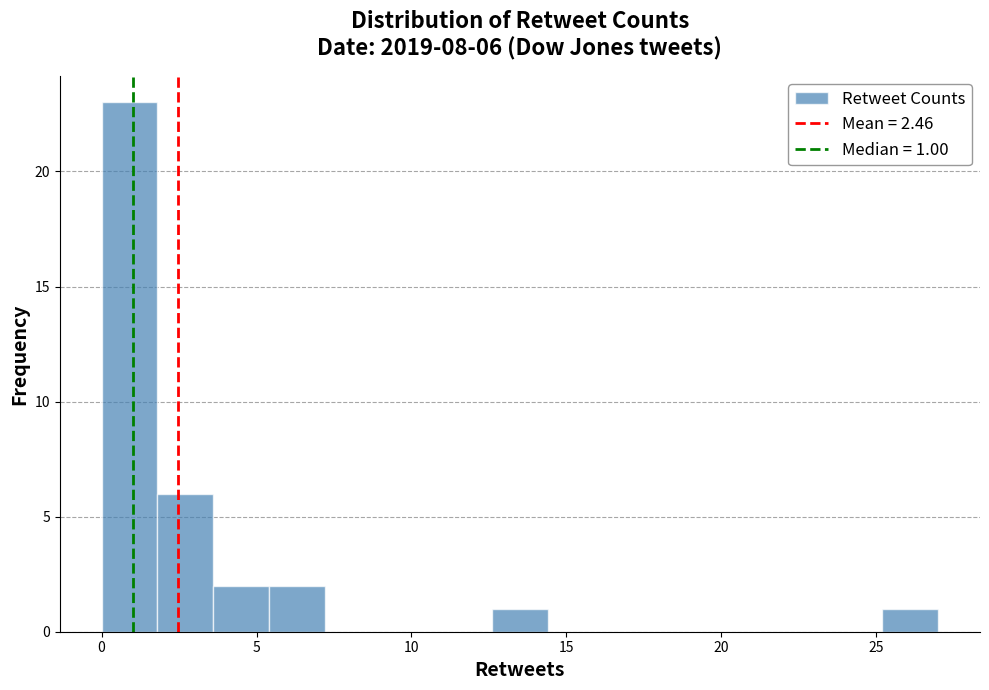

Around what value on the x-axis is the tallest bar? Give the approximate position of its centre, as read against the axis.

1.0